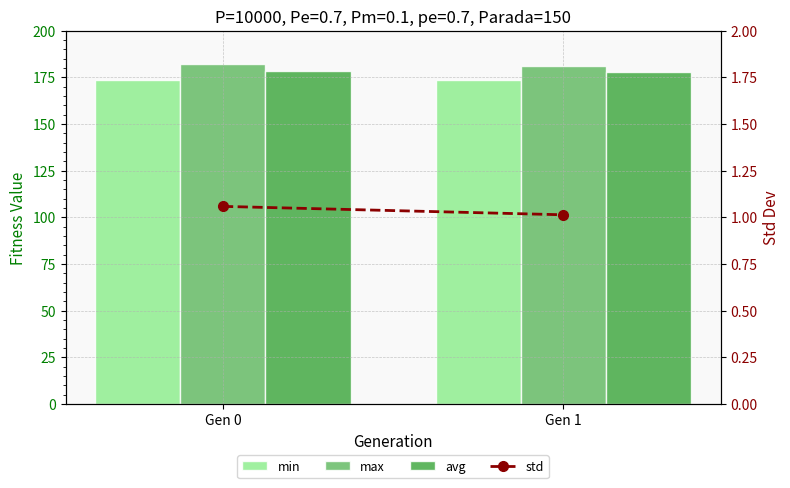

At which label does avg first exceed 178?

Gen 0